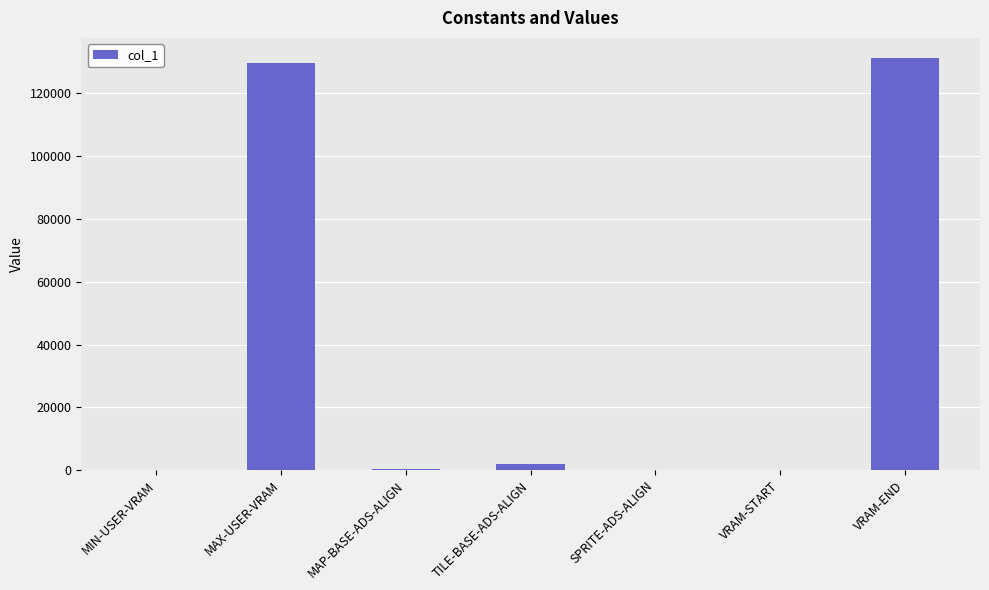

What is the sum of the values at VRAM-END and MIN-USER-VRAM?

131072